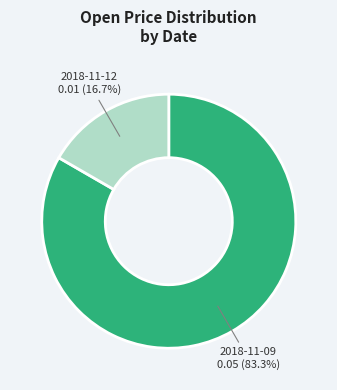

Rank the categories by value from highest to lowest.

2018-11-09, 2018-11-12